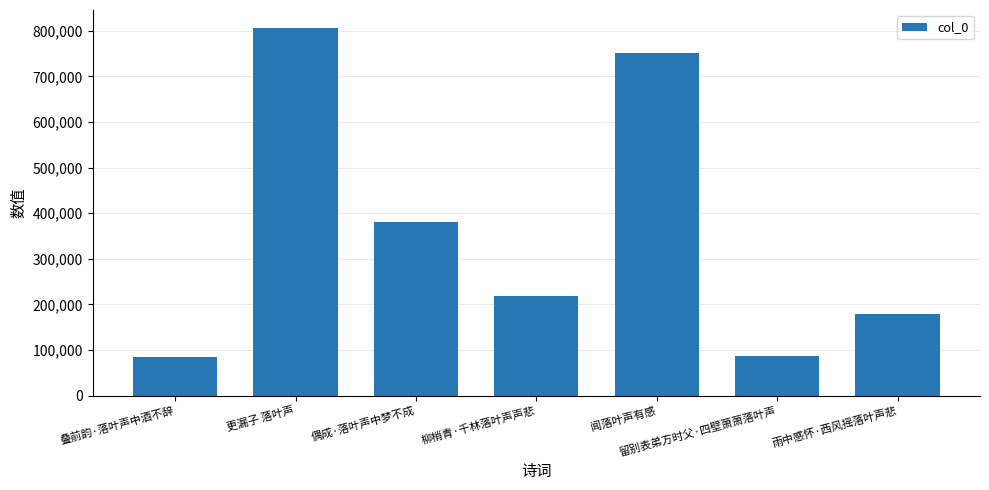

Which category has the highest value across all series?

更漏子 落叶声